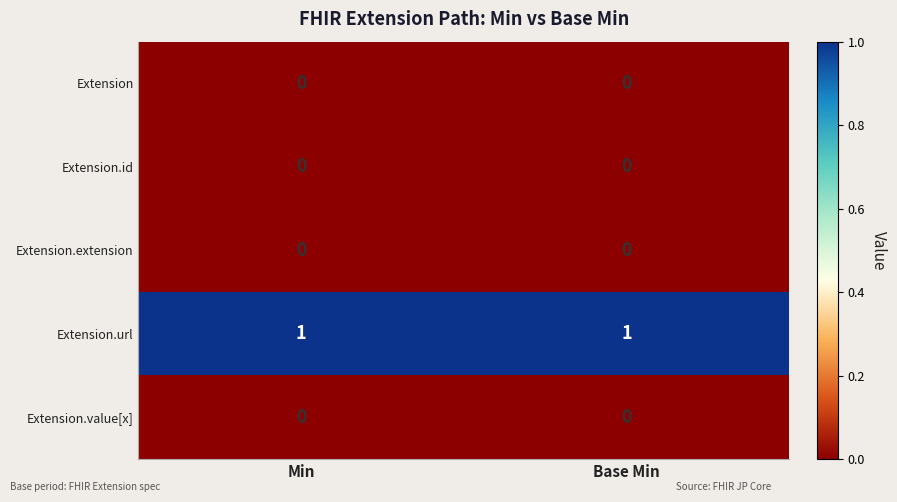

The value of Extension.extension at Base Min is 0. True or false?

True